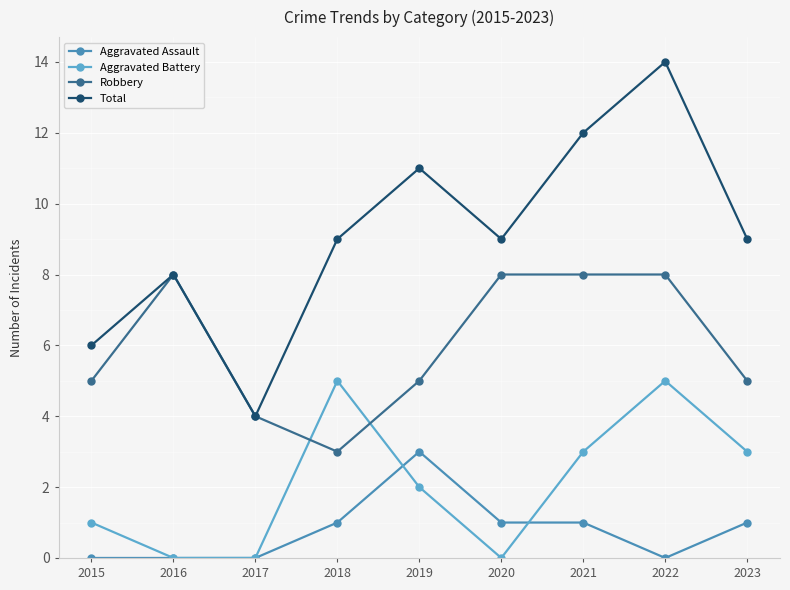

Reading left to right, list all the values displayed in this chart.

Aggravated Assault: 0	0	0	1	3	1	1	0	1
Aggravated Battery: 1	0	0	5	2	0	3	5	3
Robbery: 5	8	4	3	5	8	8	8	5
Total: 6	8	4	9	11	9	12	14	9